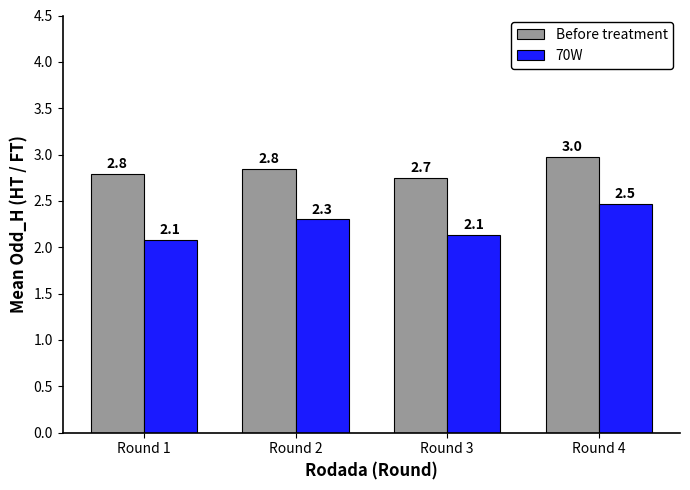

True or false: Before treatment has a value of 2.7 at Round 3.

True